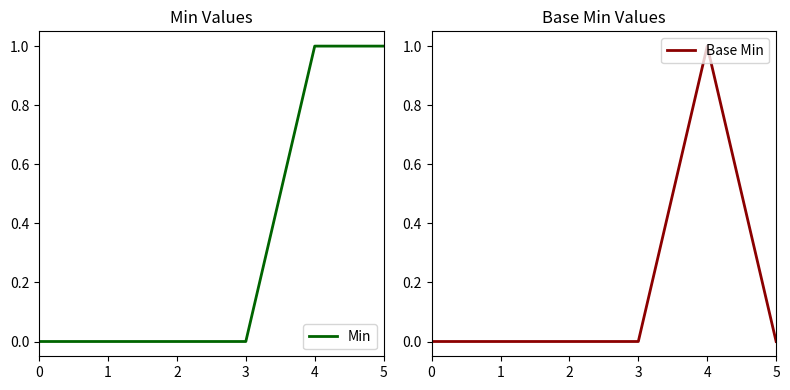

What is the difference between the maximum and minimum values in the Min series?

1